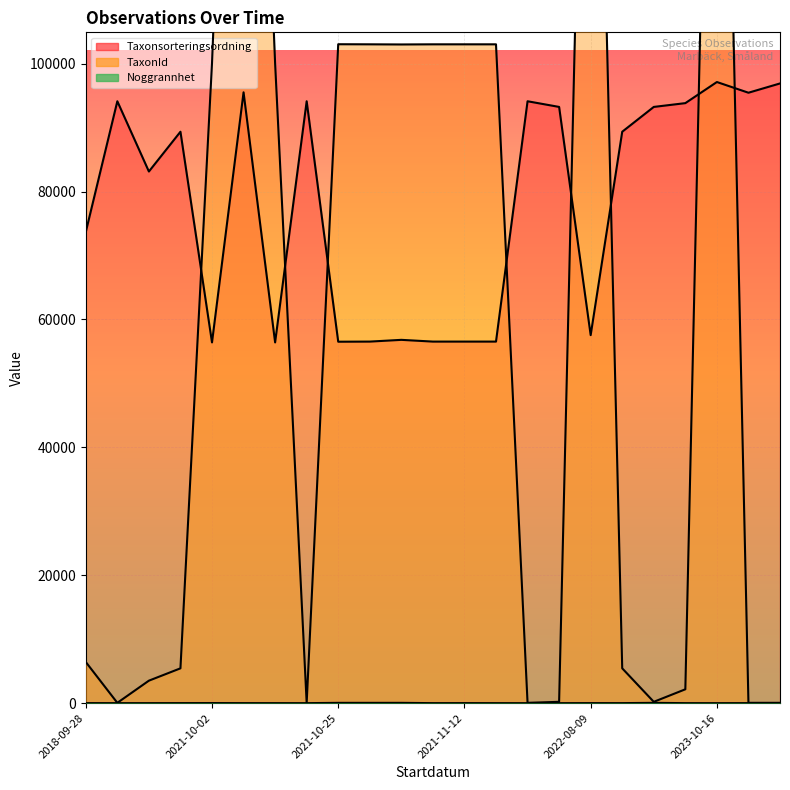

At 2021-10-23, list the series in order from smallest to largest.

Noggrannhet, TaxonId, Taxonsorteringsordning